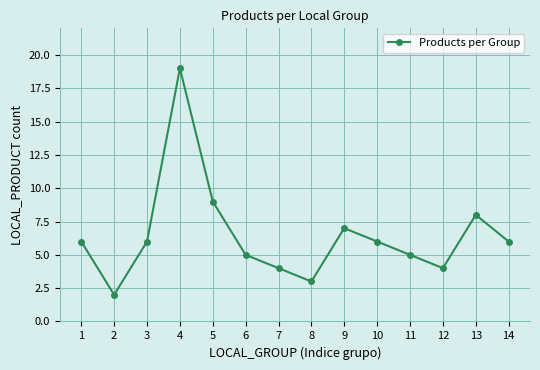

What is the difference between the values at 7 and 9?

3